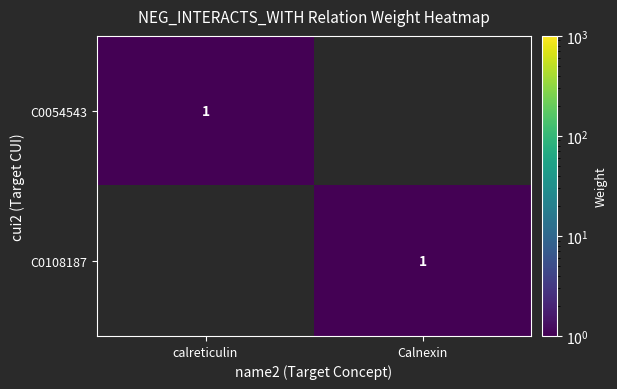

The value of C0054543 at calreticulin is 0. True or false?

False